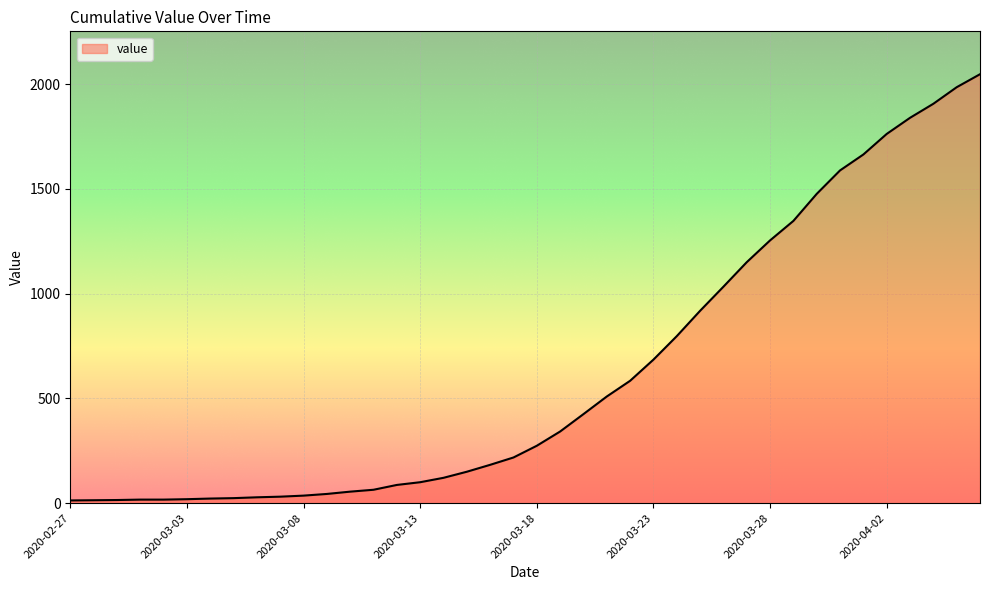

What is the difference between the maximum and minimum values?

2034